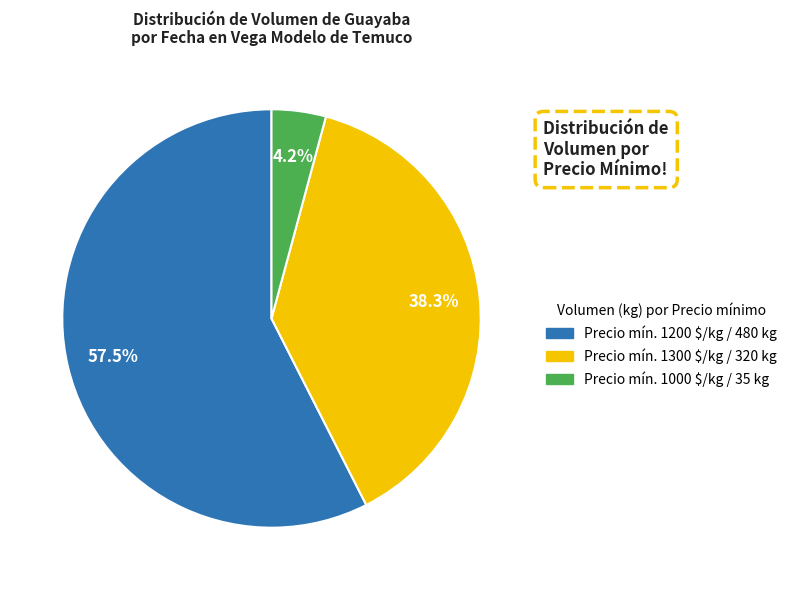

Does any single category account for the majority?

Yes